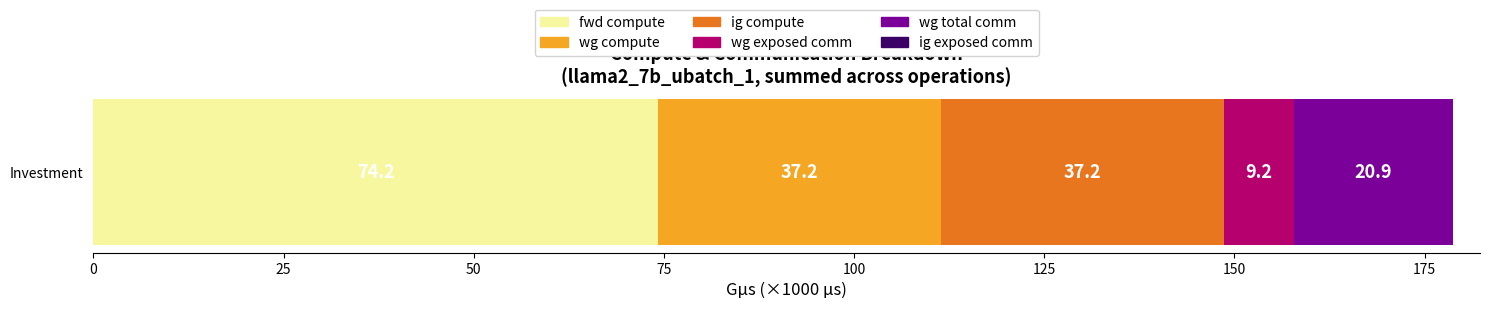

What value does the fwd compute series have at Investment?

74.2